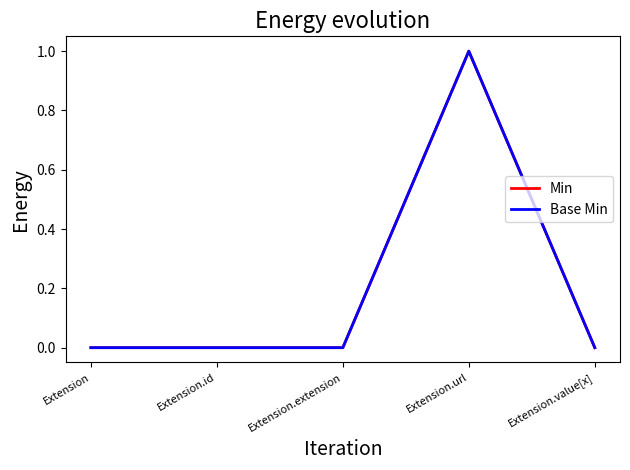

Does the chart have visible grid lines?

No